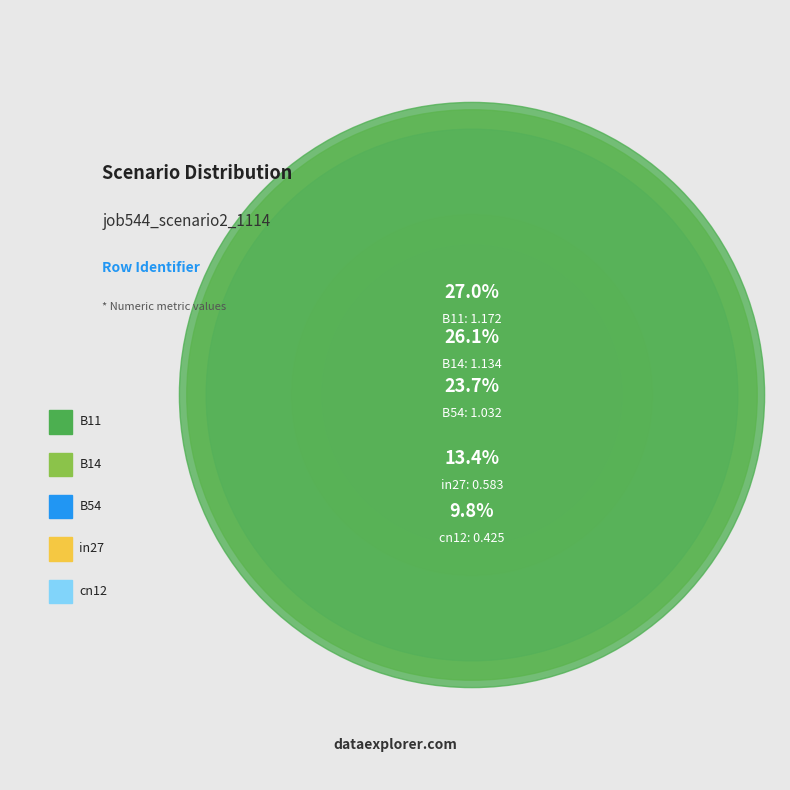

Is B54 the majority of the pie?

No